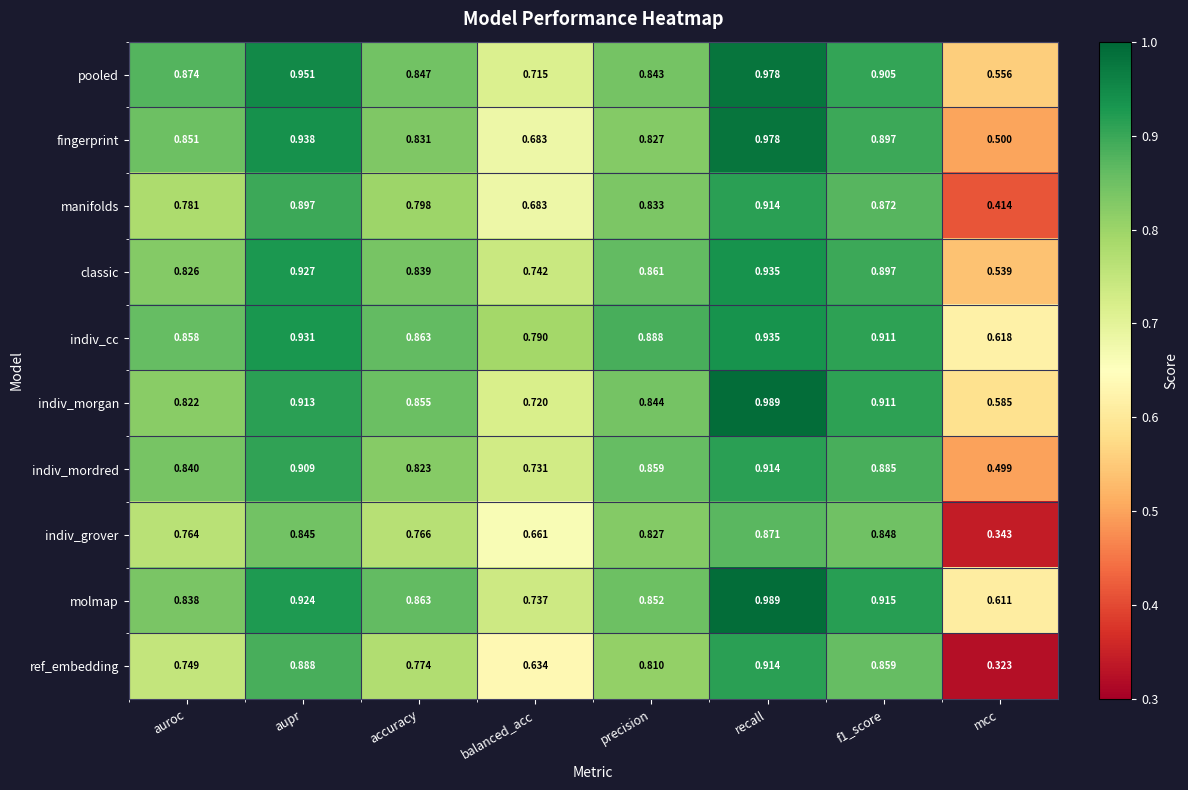

Which series changed the most between aupr and balanced_acc?

fingerprint